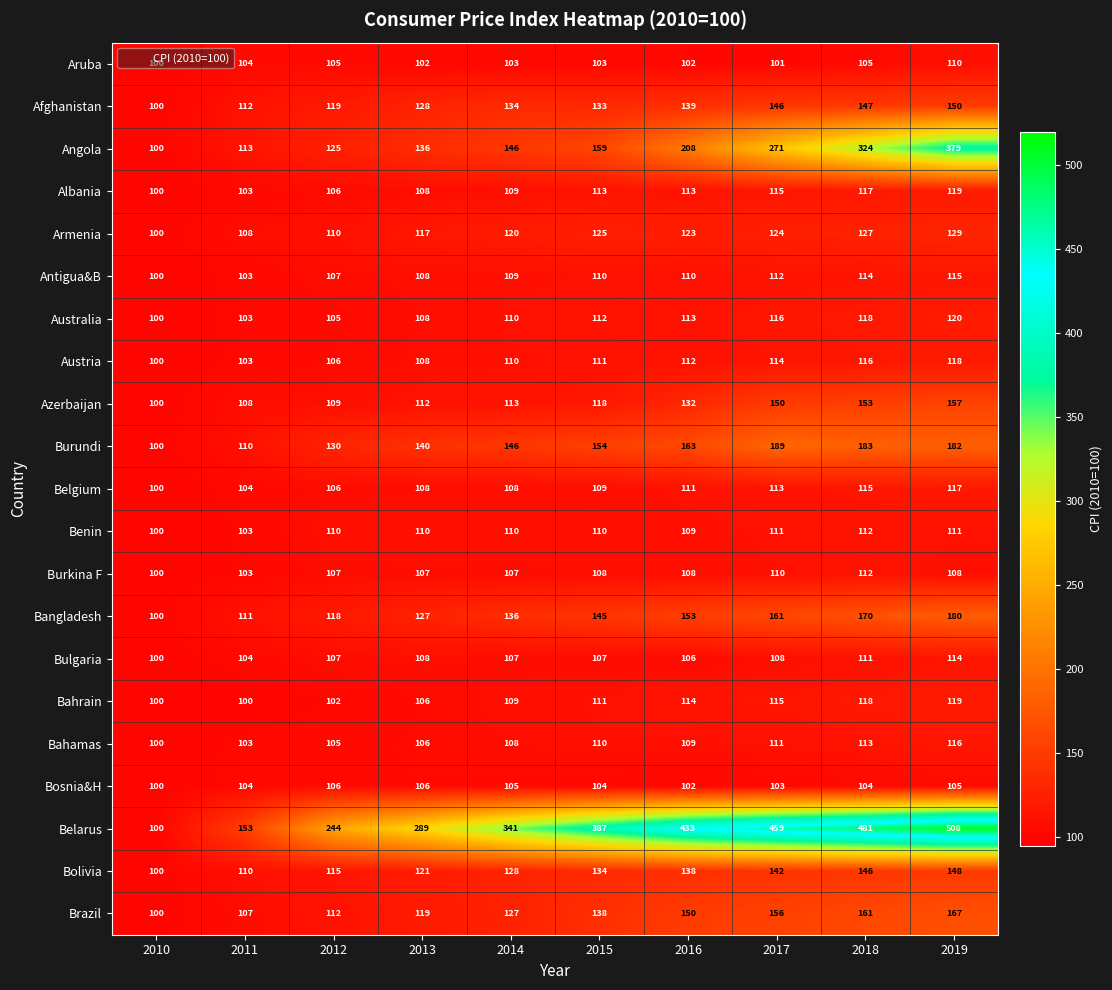

What is the maximum value shown in the chart?

508